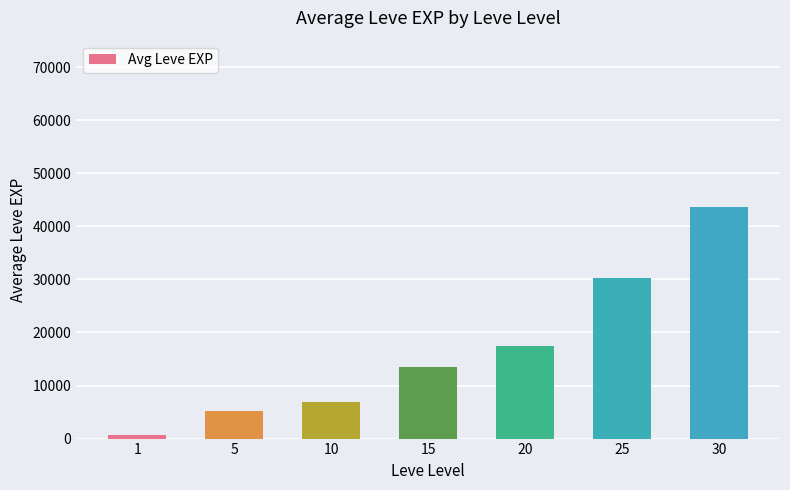

Read the value at 15.

13510.0